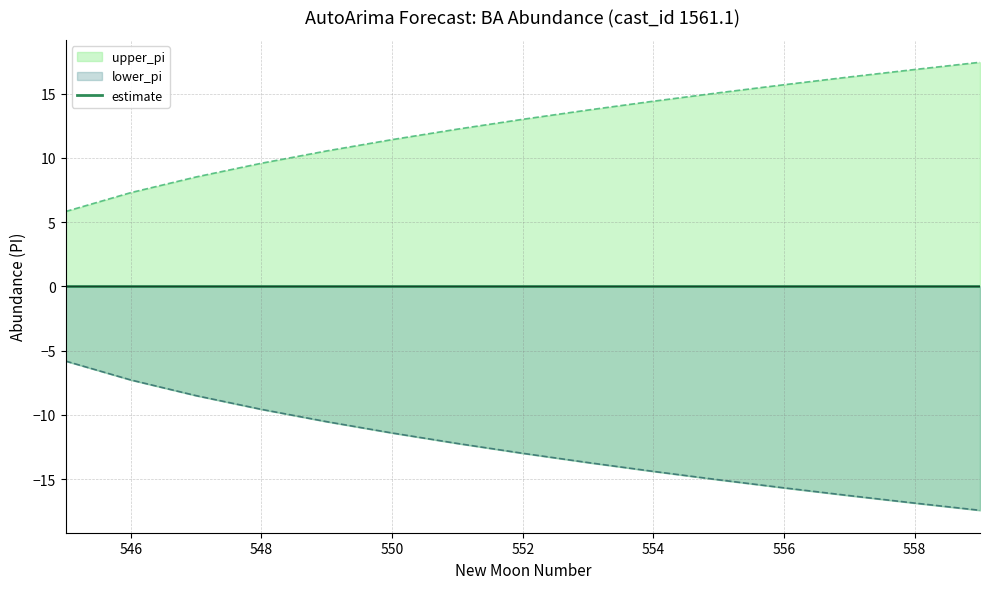

True or false: estimate has a value of -0.0 at 550.

True